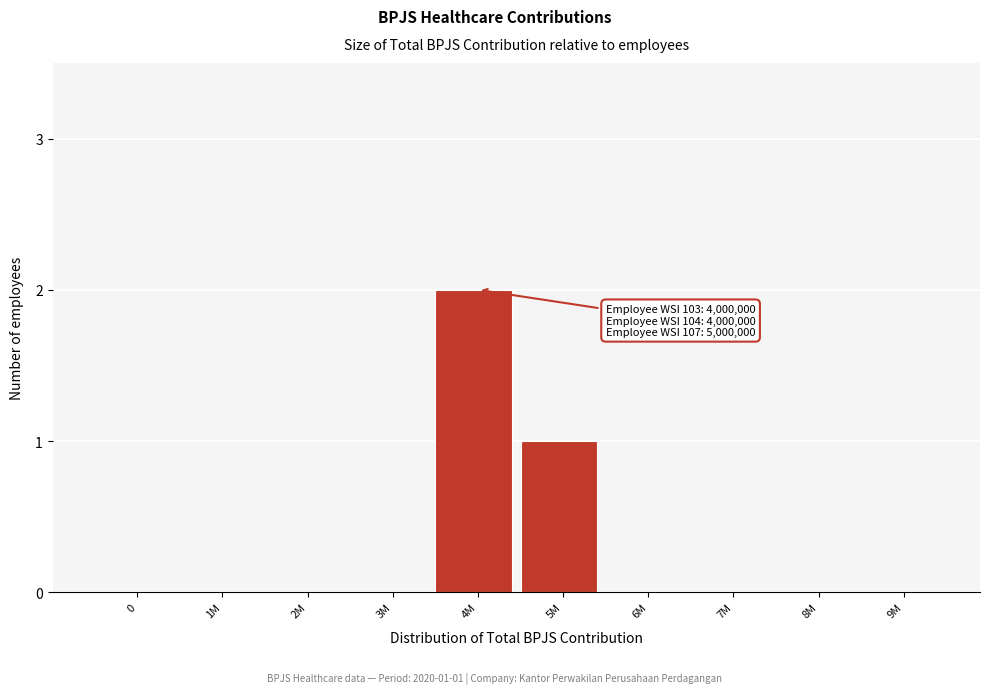

Reading left to right, extract all data points from this chart.

0=0	1M=0	2M=0	3M=0	4M=2	5M=1	6M=0	7M=0	8M=0	9M=0